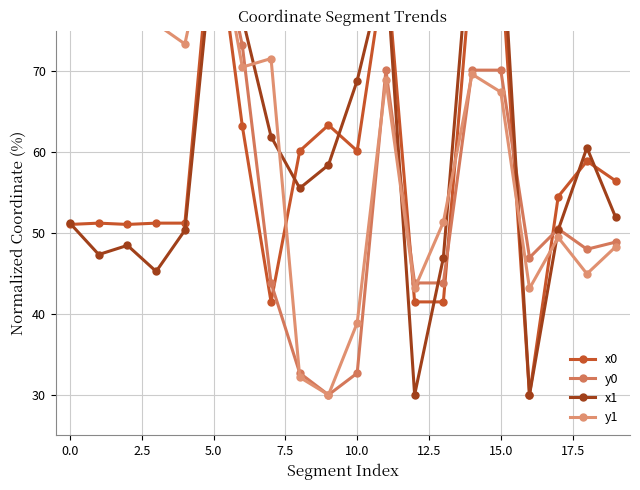

Is this an area chart (filled region under the line)?

No